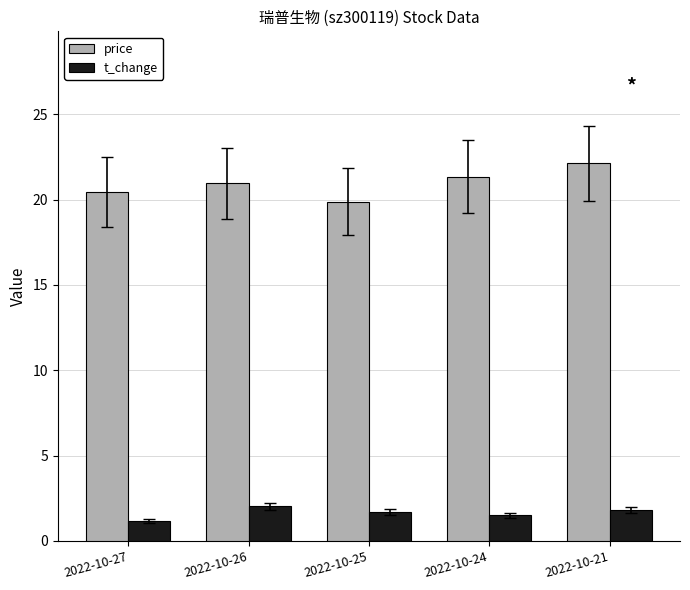

List the series in order of their peak value, lowest first.

t_change, price